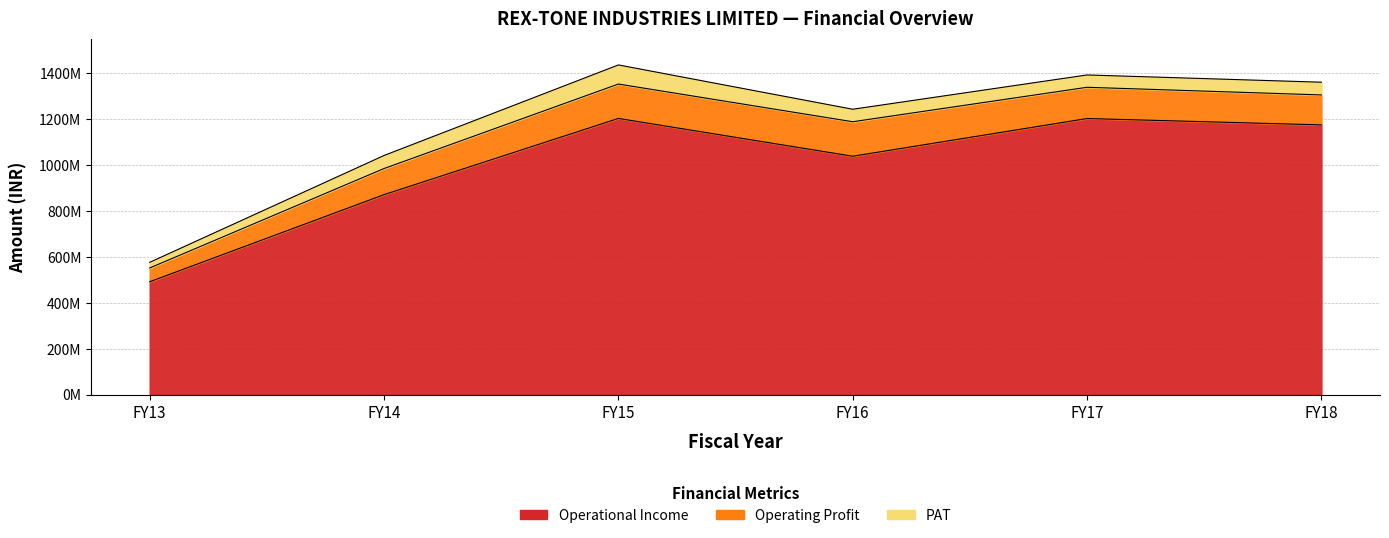

Is it true that Operating Profit equals 136031920 at FY17?

True